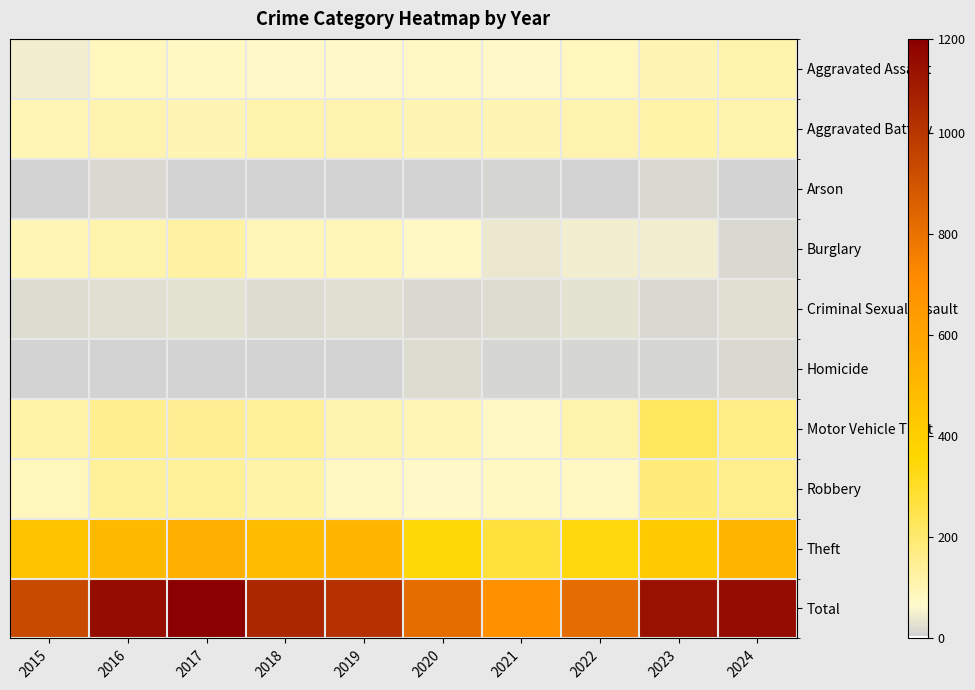

Reading right to left, what are all the values shown in this chart?

Aggravated Assault: 2024=114	2023=105	2022=90	2021=72	2020=77	2019=69	2018=69	2017=78	2016=91	2015=49
Aggravated Battery: 2024=114	2023=117	2022=110	2021=103	2020=105	2019=107	2018=114	2017=104	2016=109	2015=97
Arson: 2024=6	2023=14	2022=4	2021=12	2020=4	2019=5	2018=4	2017=8	2016=15	2015=5
Burglary: 2024=17	2023=48	2022=47	2021=40	2020=74	2019=96	2018=95	2017=127	2016=112	2015=100
Criminal Sexual Assault: 2024=24	2023=14	2022=30	2021=19	2020=16	2019=24	2018=22	2017=28	2016=23	2015=20
Homicide: 2024=15	2023=9	2022=11	2021=13	2020=19	2019=6	2018=4	2017=5	2016=6	2015=8
Motor Vehicle Theft: 2024=169	2023=222	2022=111	2021=74	2020=97	2019=110	2018=139	2017=150	2016=152	2015=120
Robbery: 2024=159	2023=180	2022=78	2021=82	2020=71	2019=79	2018=118	2017=140	2016=139	2015=88
Theft: 2024=524	2023=415	2022=340	2021=276	2020=350	2019=517	2018=486	2017=547	2016=495	2015=448
Total: 2024=1142	2023=1124	2022=821	2021=691	2020=813	2019=1013	2018=1051	2017=1187	2016=1142	2015=935